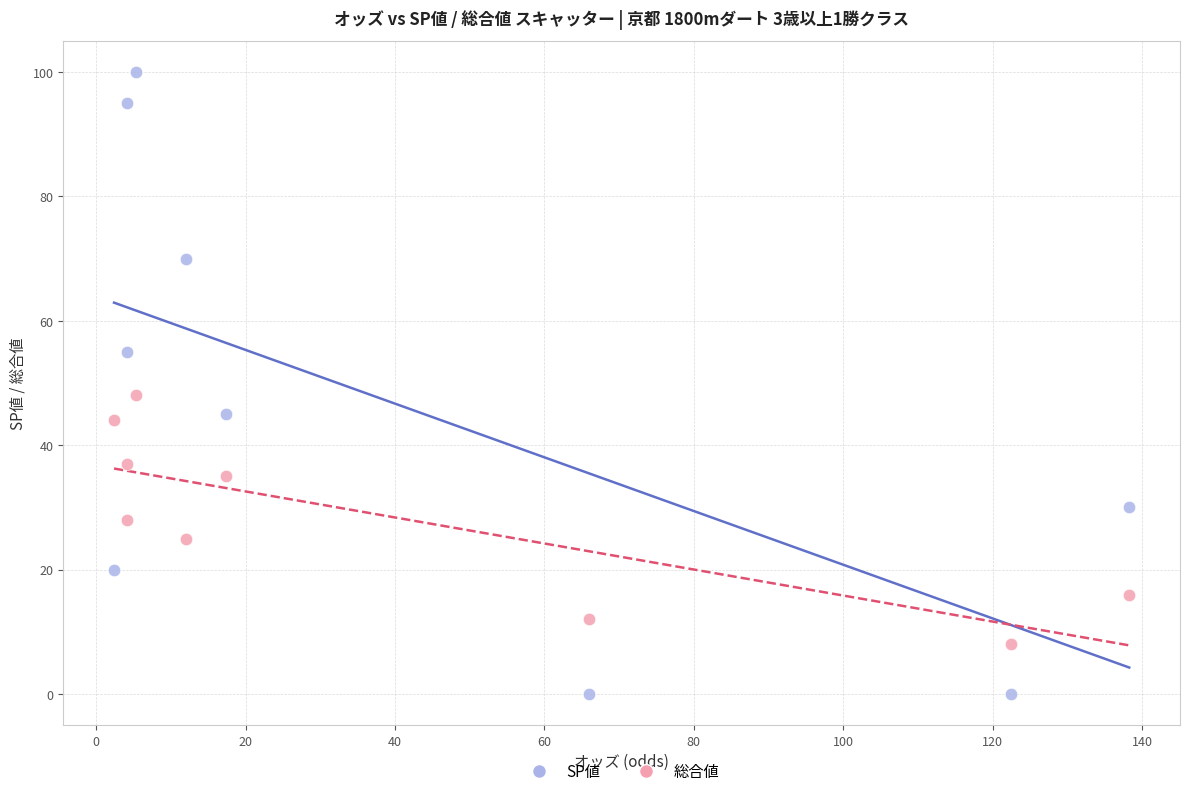

Across all series, what Y value is closest to 50?

48